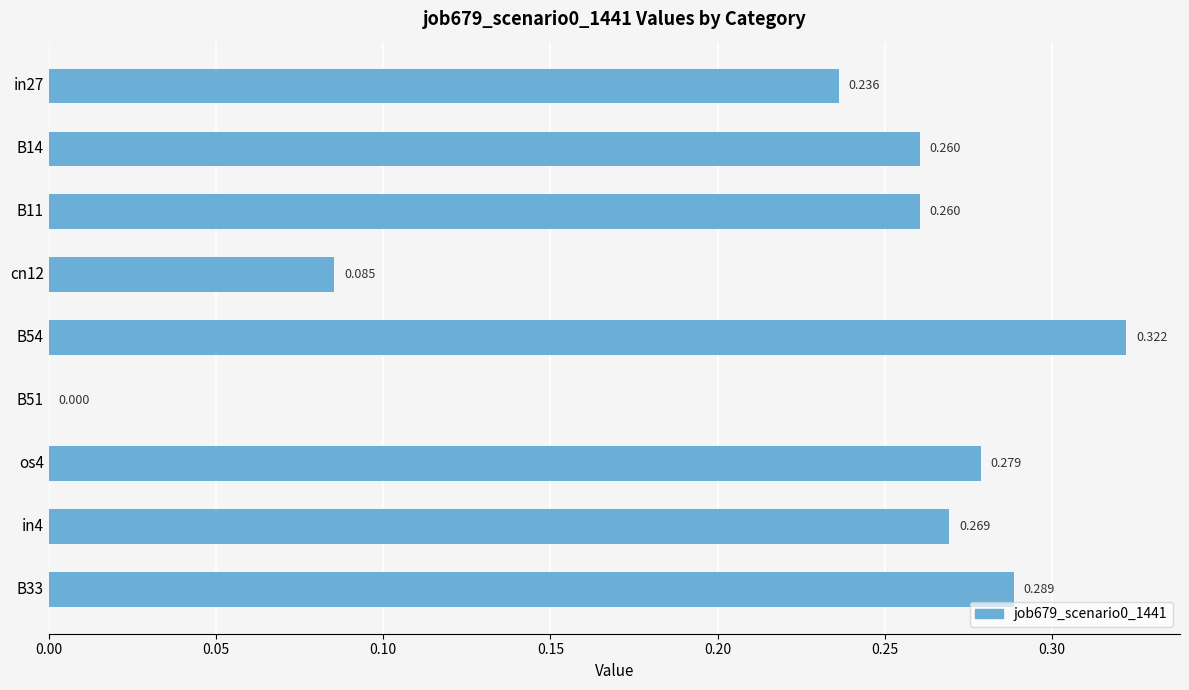

Are the bars horizontal?

Yes